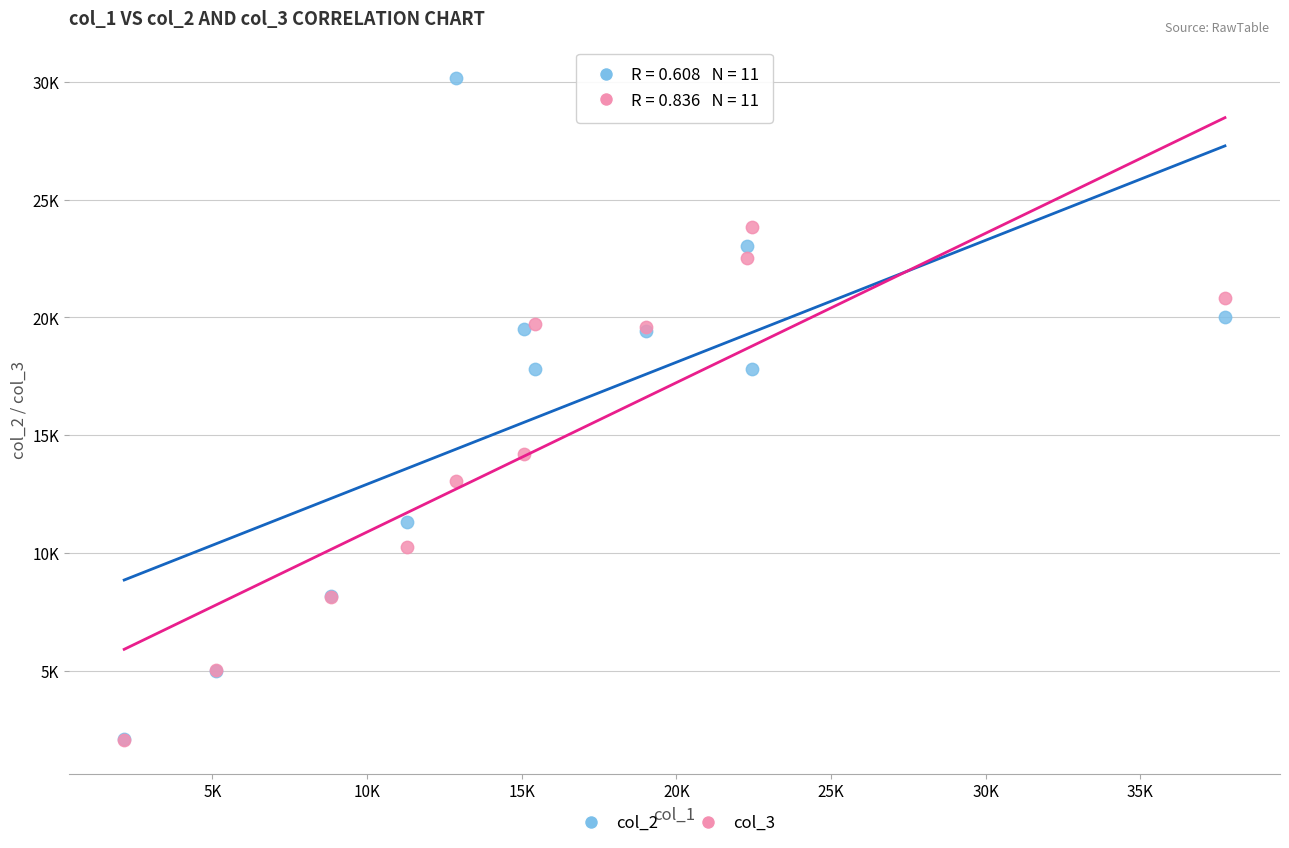

Which series reaches the maximum Y coordinate?

col_2